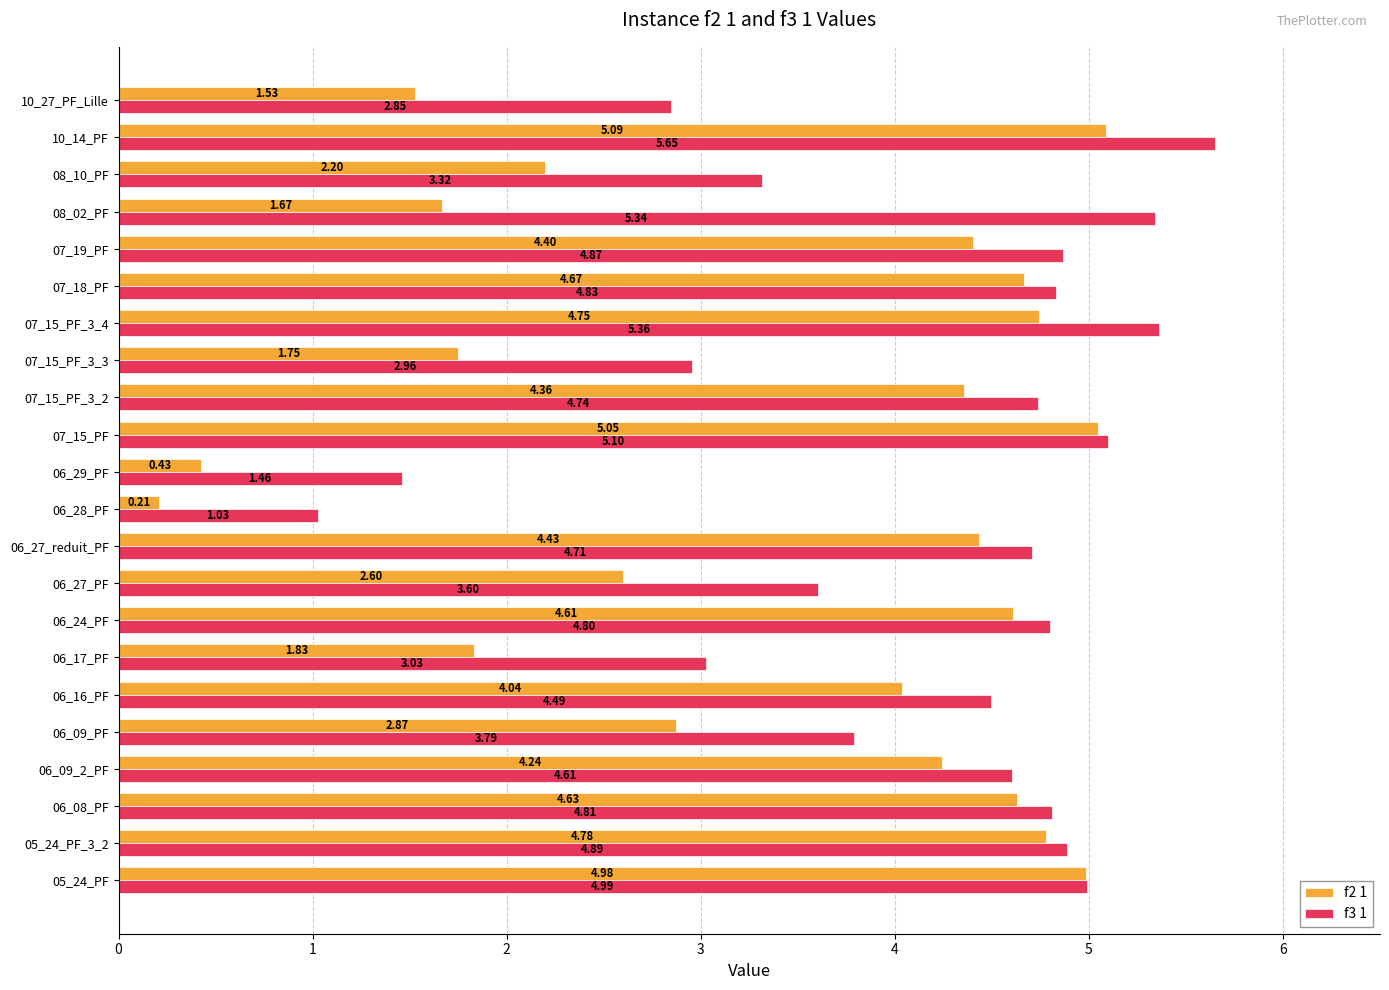

What is the average value of the f2 1 series?

3.4